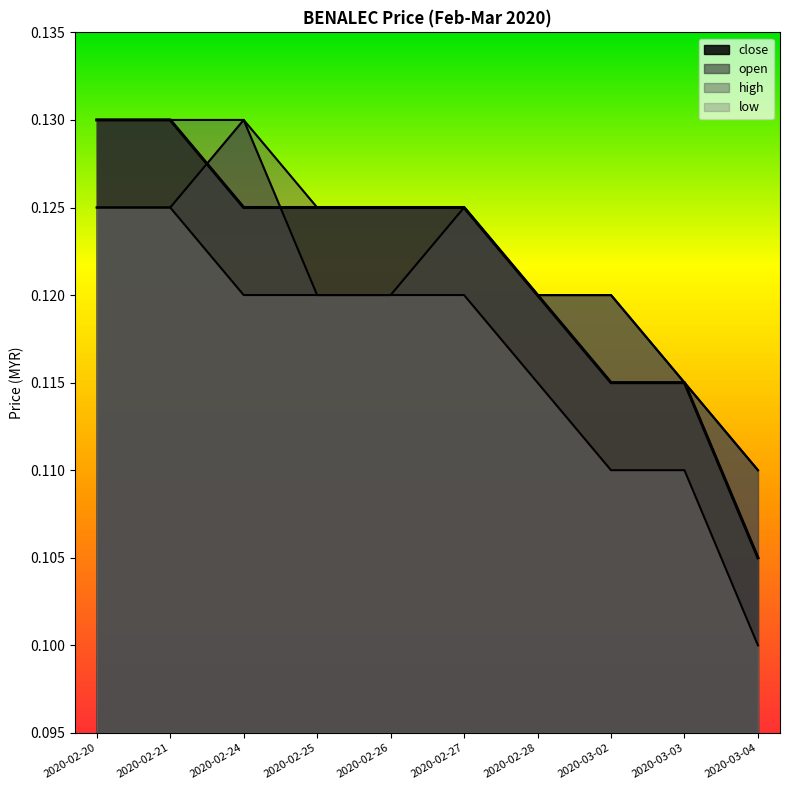

What value does the open series have at 2020-02-21?

0.1